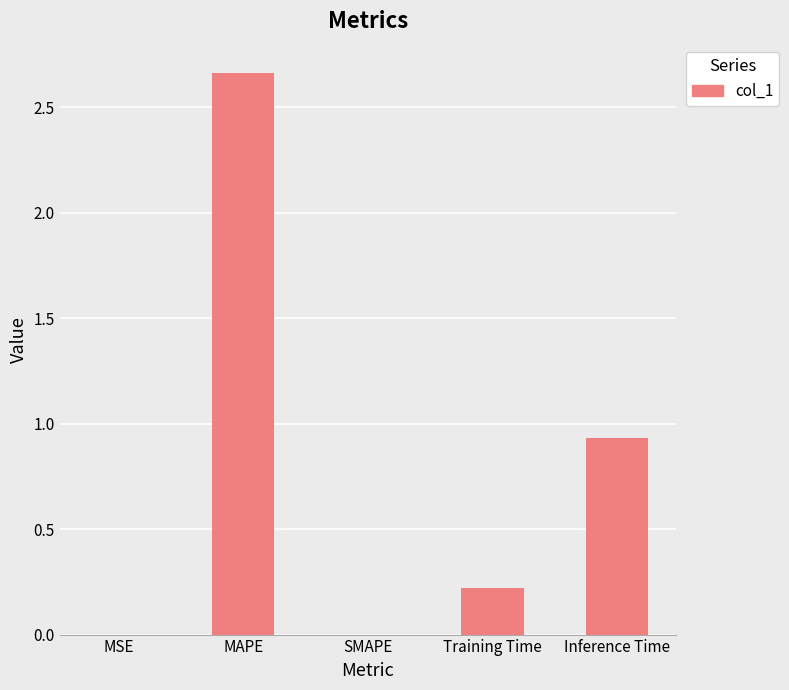

What is the sum of all values?

3.8